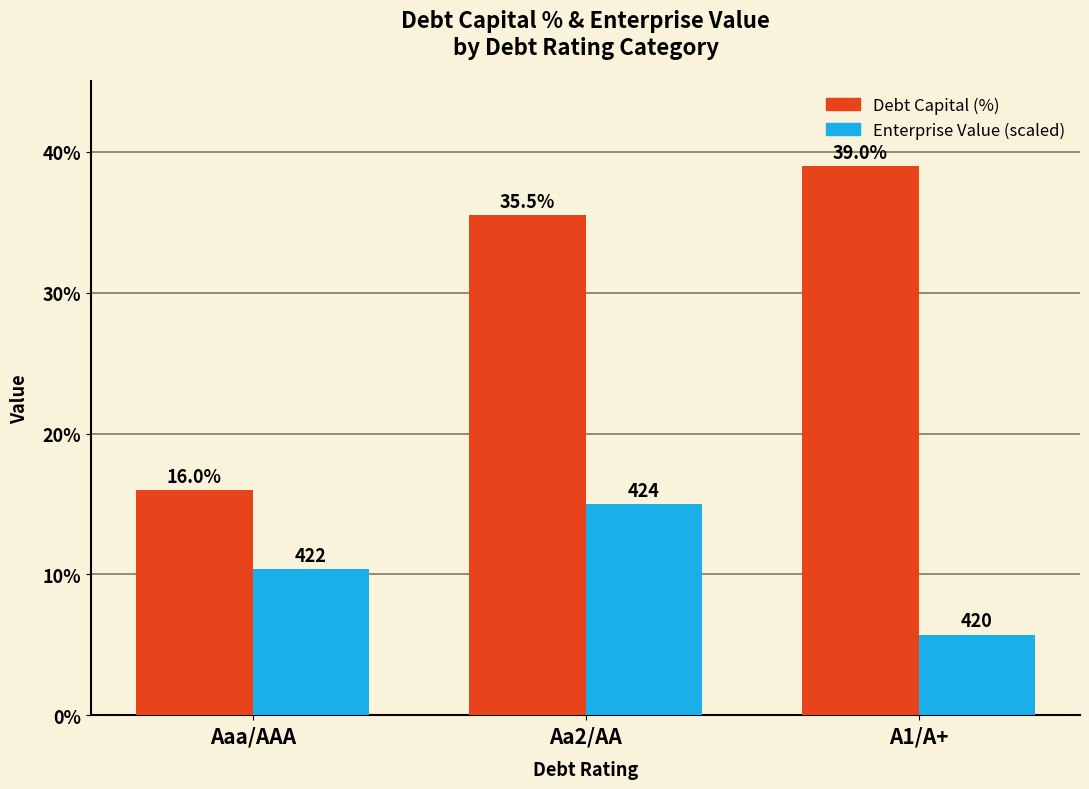

Count the number of data series in this chart.

2